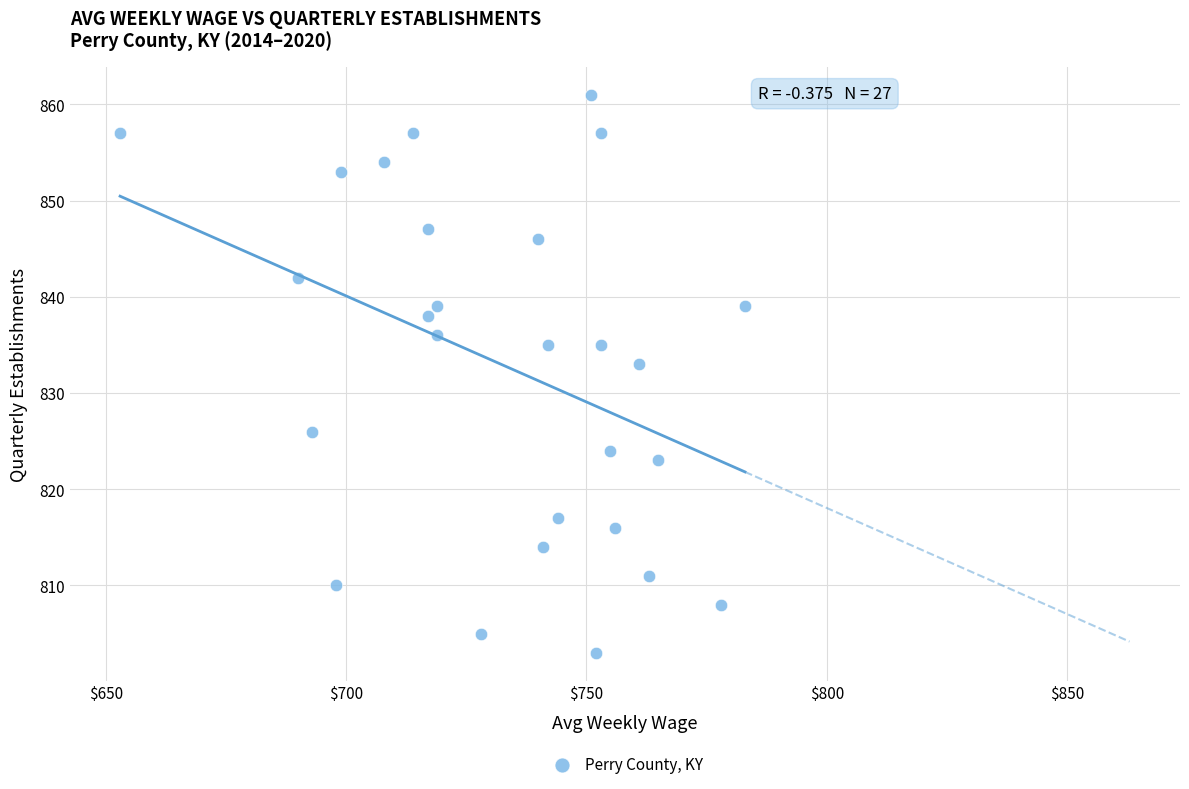

What is the range of X values (max minus min)?

130